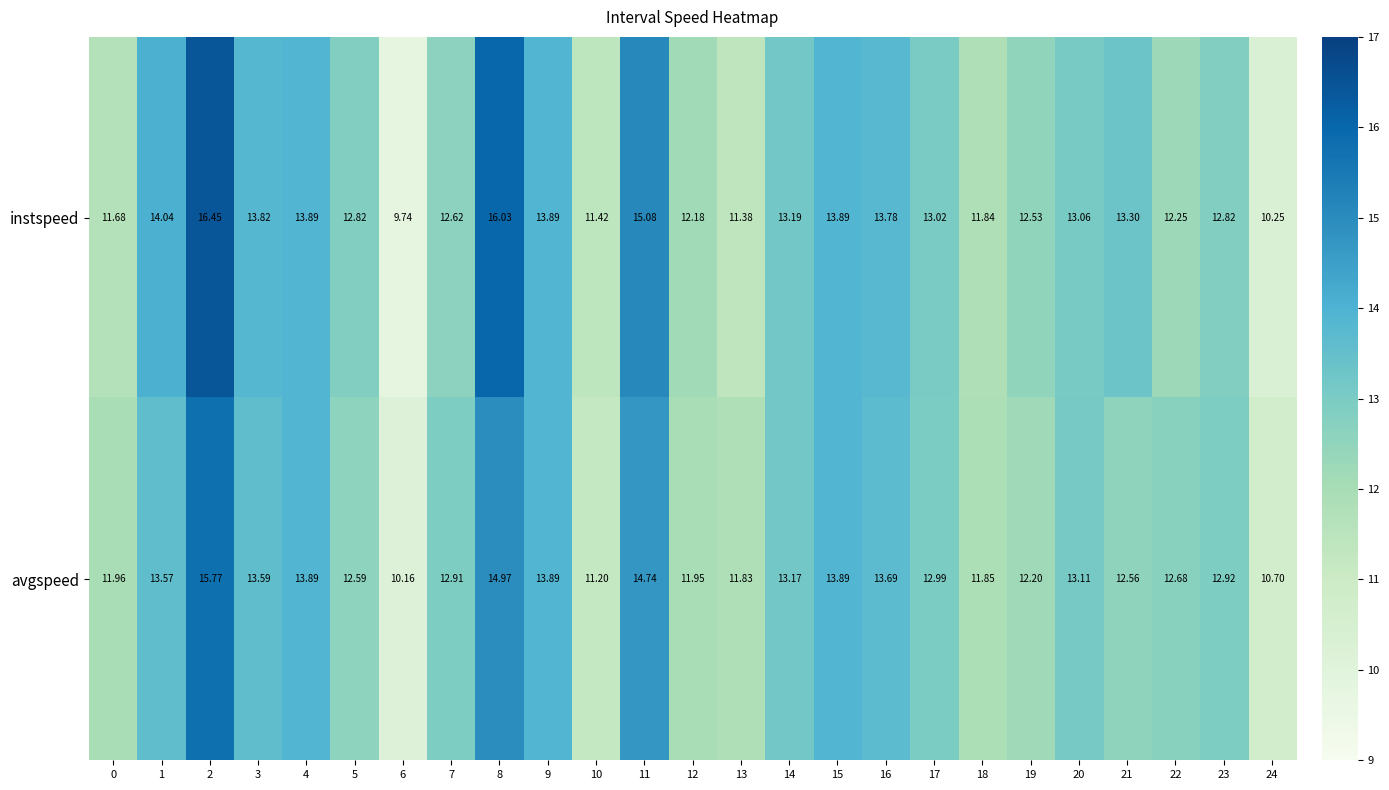

Is the value of instspeed at 9 greater than the value of avgspeed at 12?

Yes